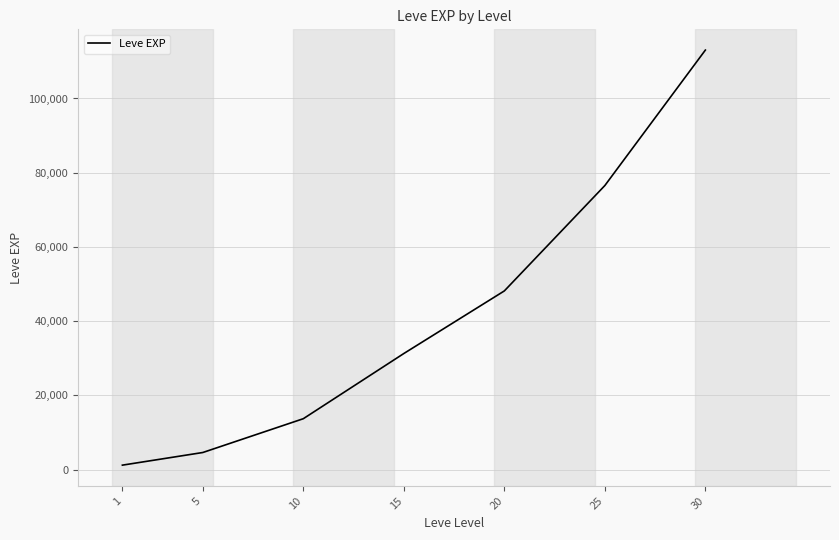

Is this an area chart (filled region under the line)?

No